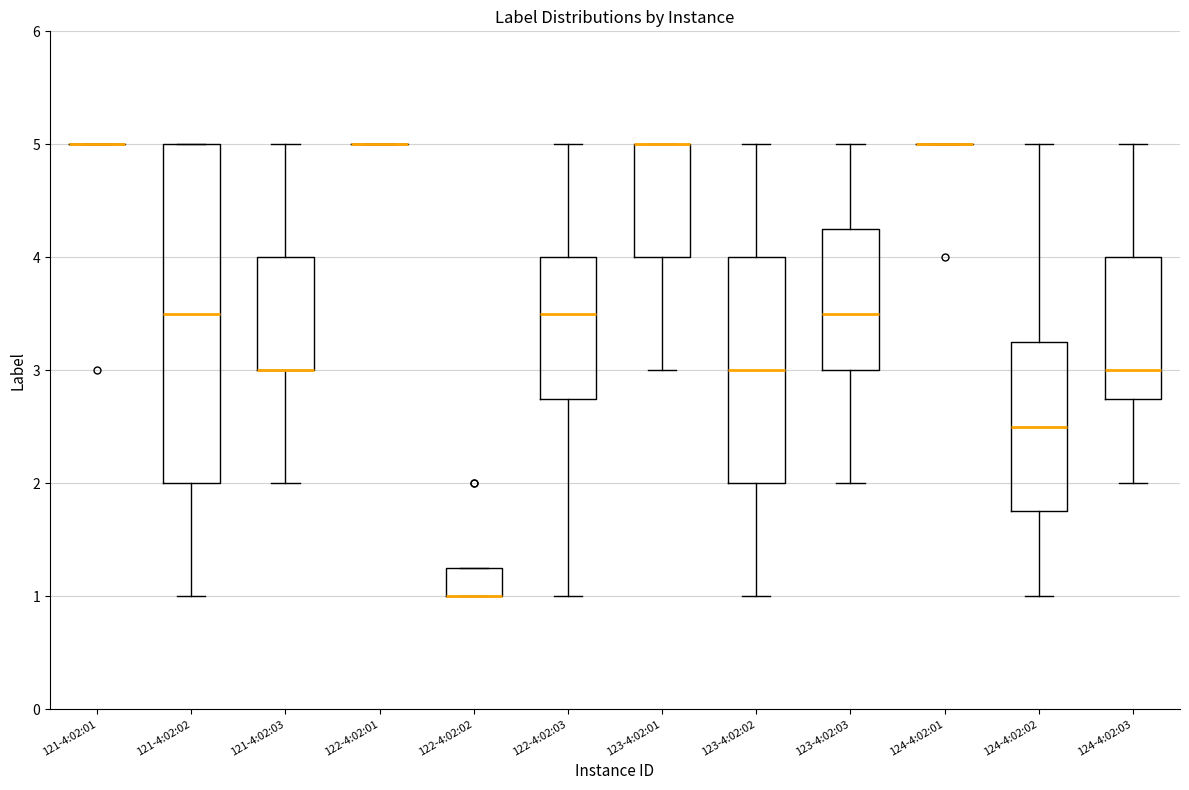

Which box is the tallest, from its lower edge to its upper edge?

121-4:02:02